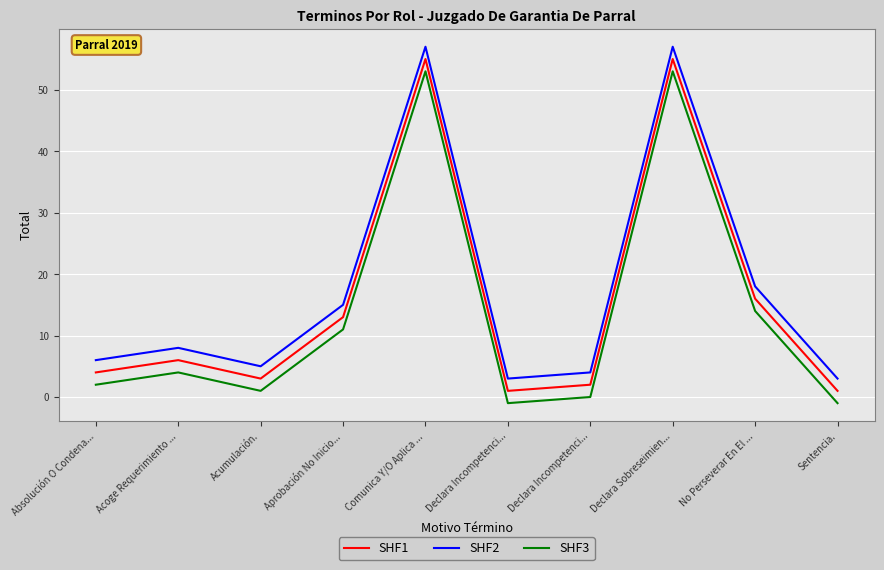

At which label is SHF2 closest to 30?

No Perseverar En El ...